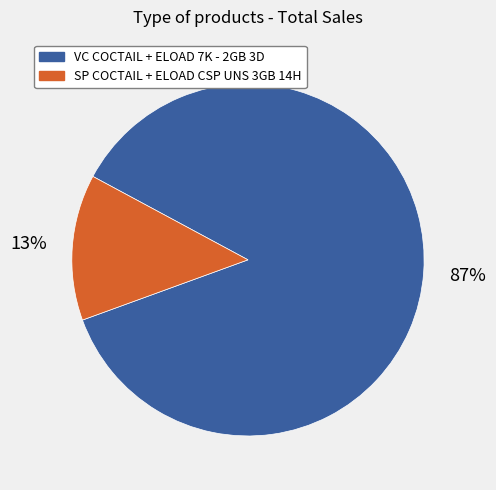

How many slices are in this pie chart?

2